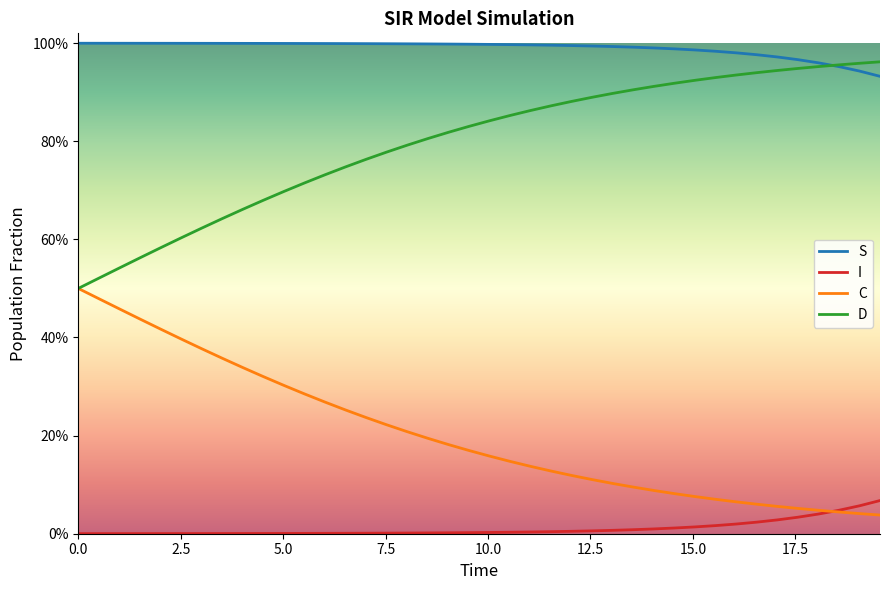

True or false: D and S intersect in this chart.

True